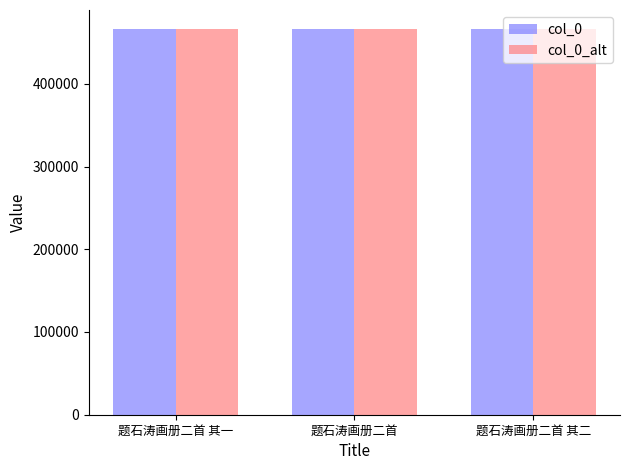

How many categories are shown in the chart?

3